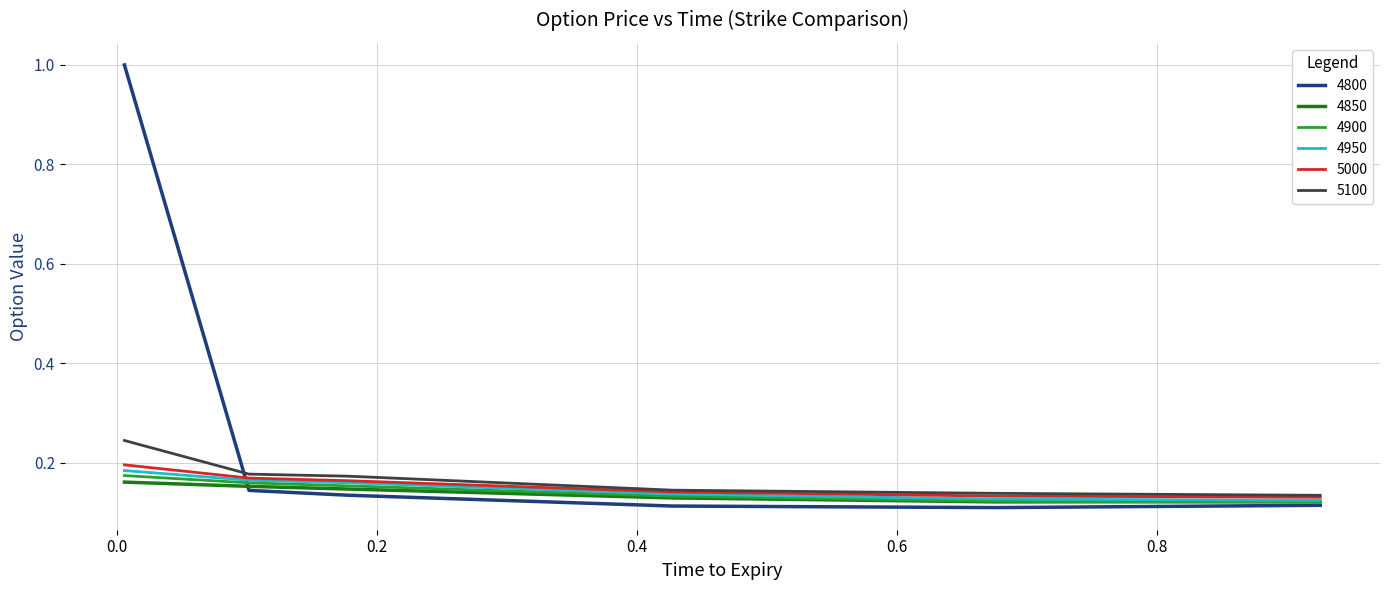

Which series has the widest spread of values?

4800